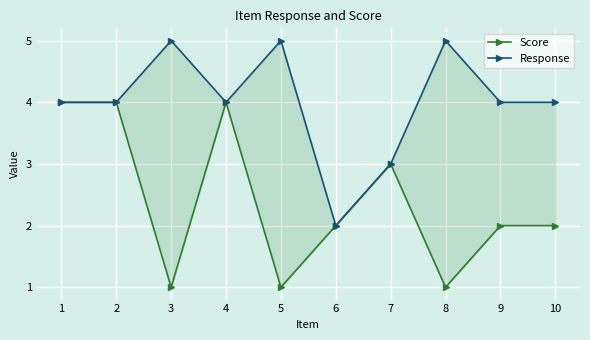

Which has a higher value, 8 or 9?

9